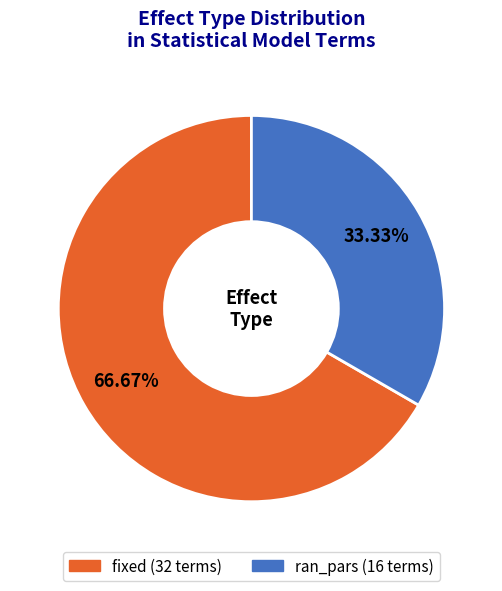

What is the majority slice?

fixed